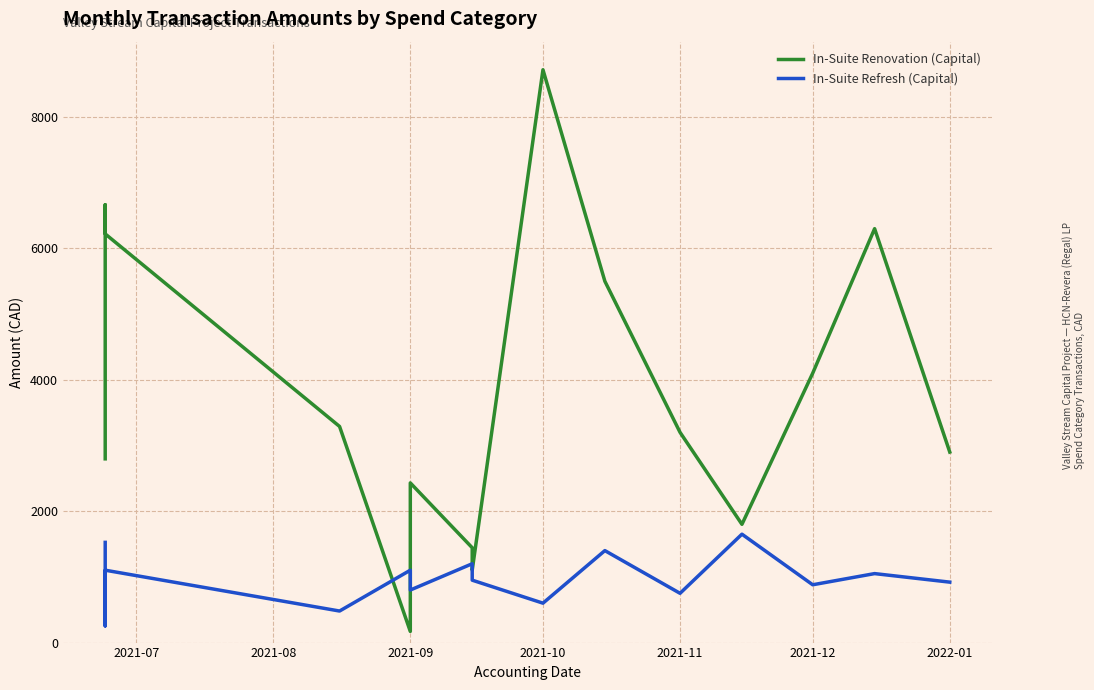

Which series changed the most between 2021-09 and 2021-10?

In-Suite Renovation (Capital)